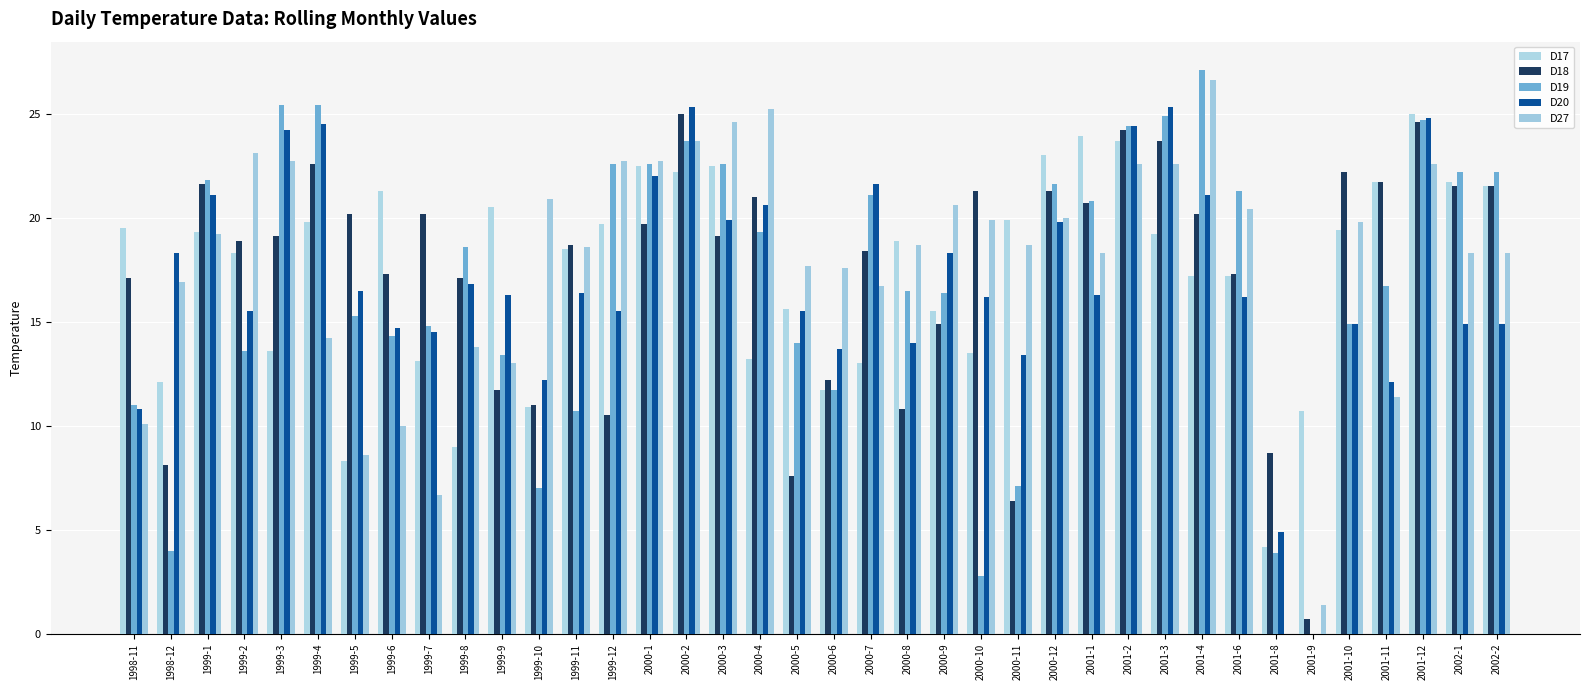

Read the D20 value at 2001-6.

16.2